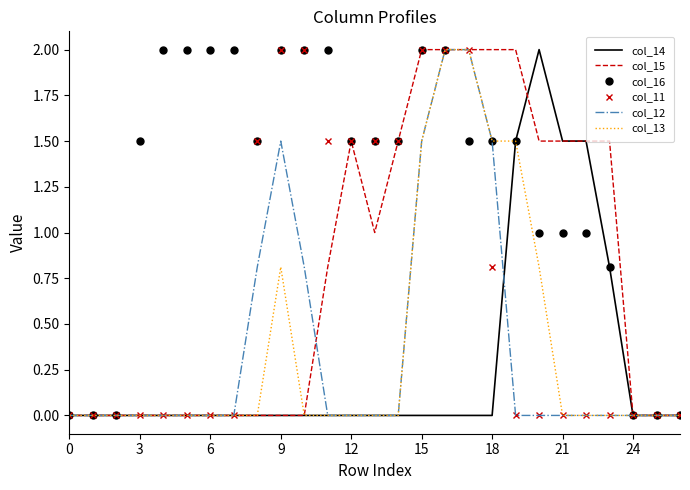

What is the greatest value displayed?

2.0